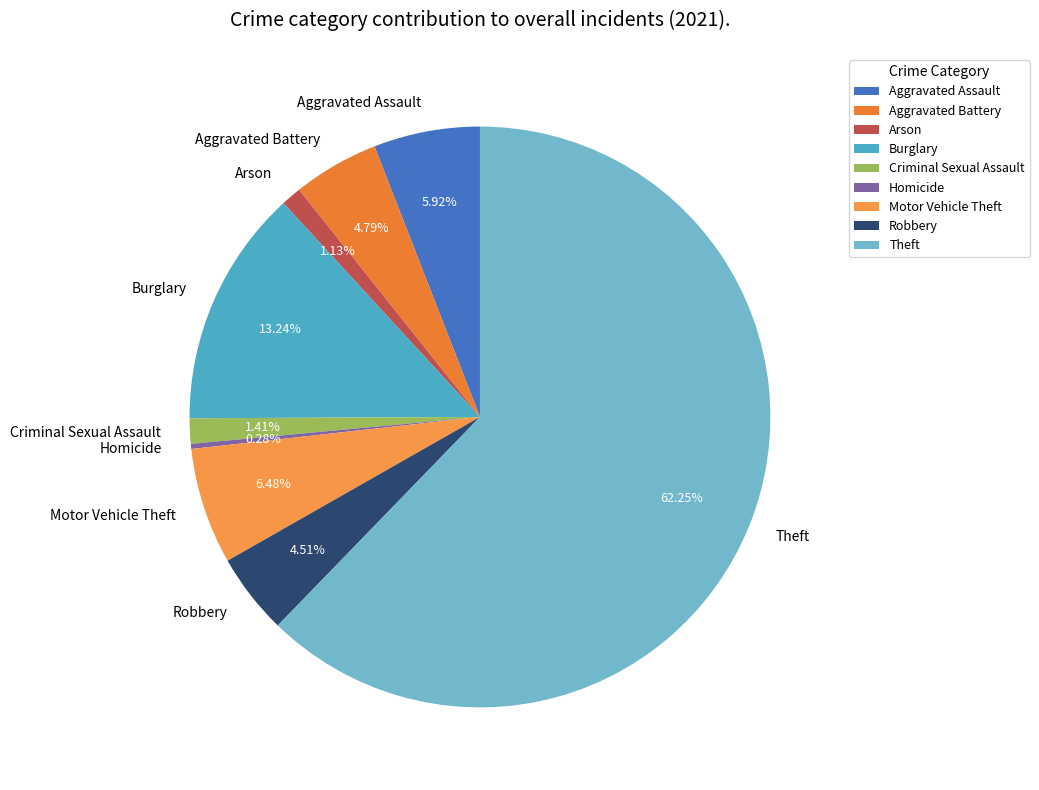

How much of the chart is everything except Aggravated Assault?

94.1%